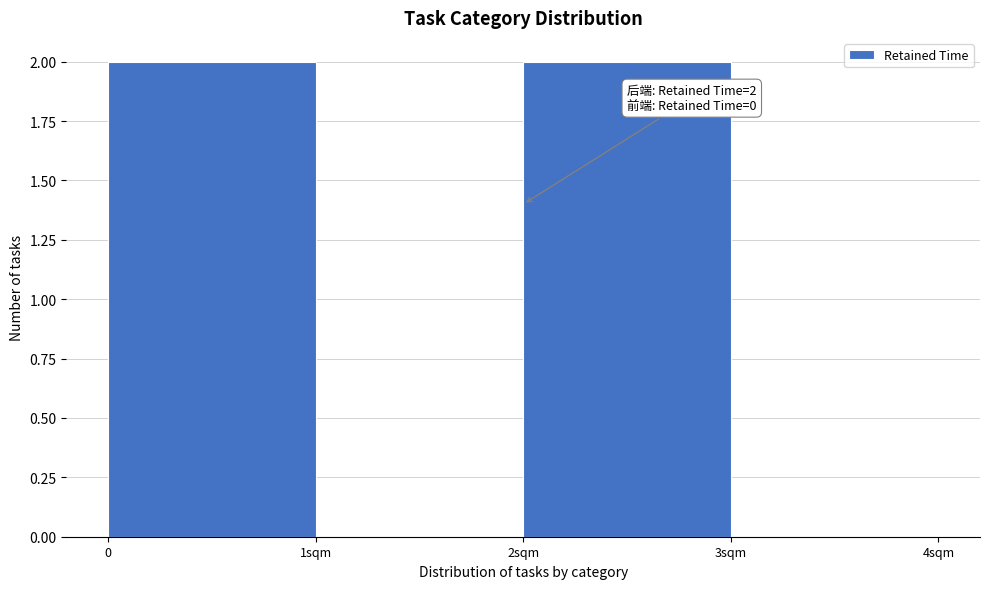

Reading left to right, list all the values displayed in this chart.

0=2	1sqm=0	2sqm=2	3sqm=0